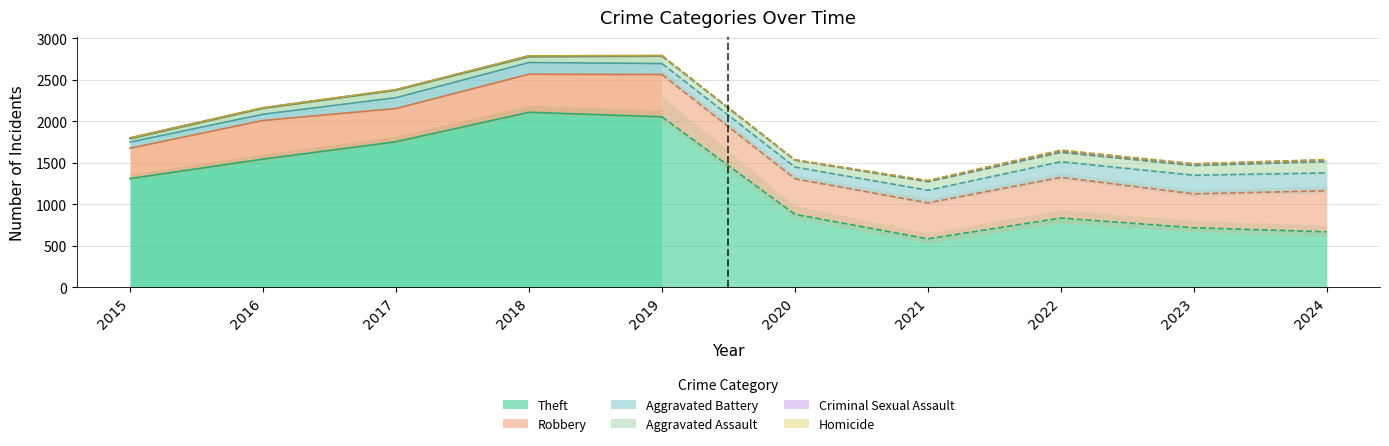

At which label does Theft first exceed 1310?

2016